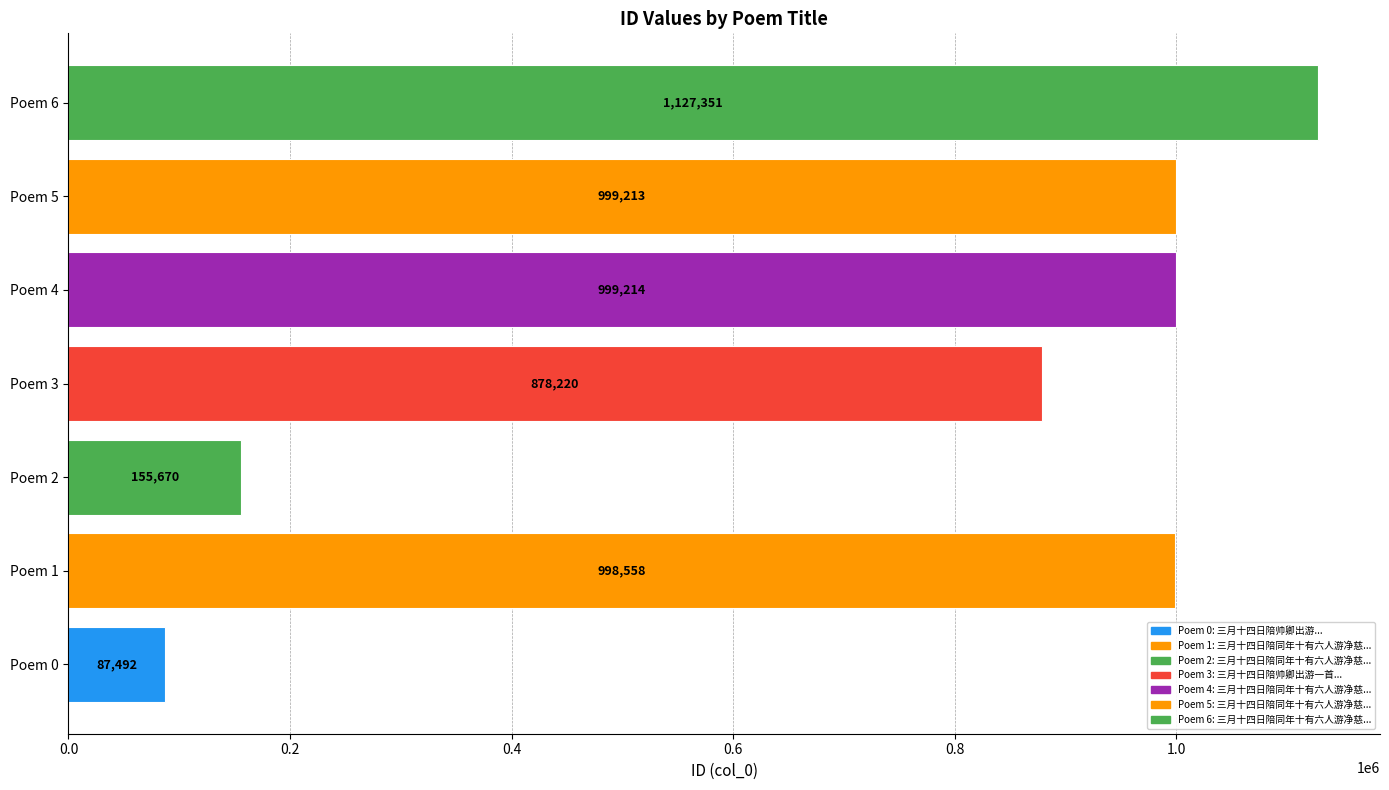

What is the difference between the maximum and second lowest values?

971681